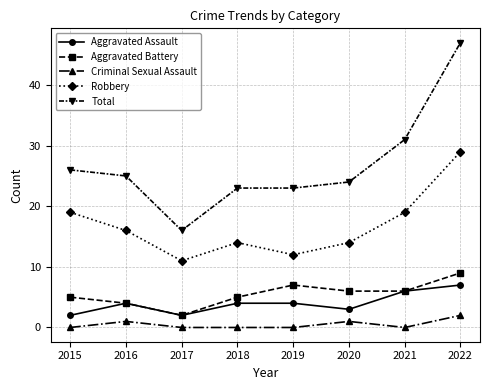

The Aggravated Assault series shows 4 at 2016. True or false?

True